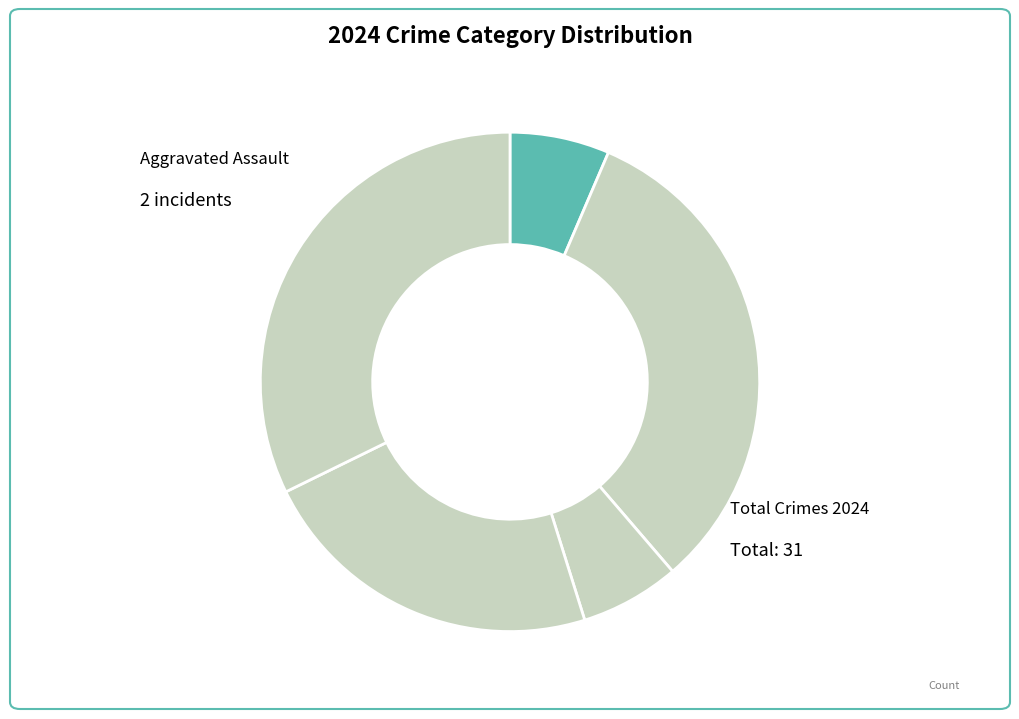

Rank the categories by value from lowest to highest.

Aggravated Assault, Criminal Sexual Assault, Robbery, Aggravated Battery, Theft